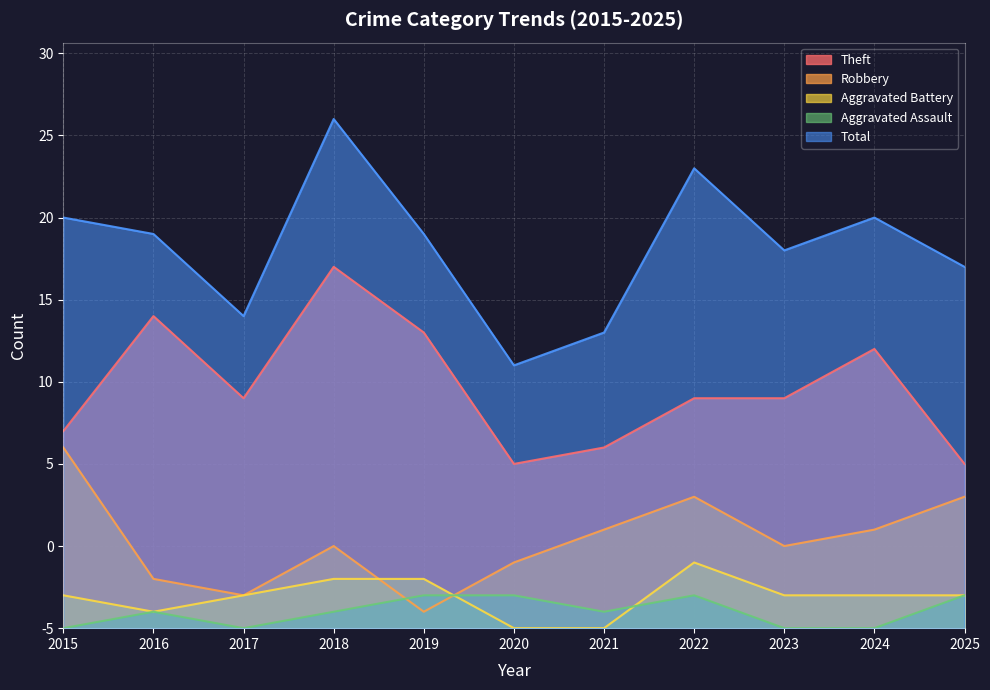

How many lines are shown in the chart?

5